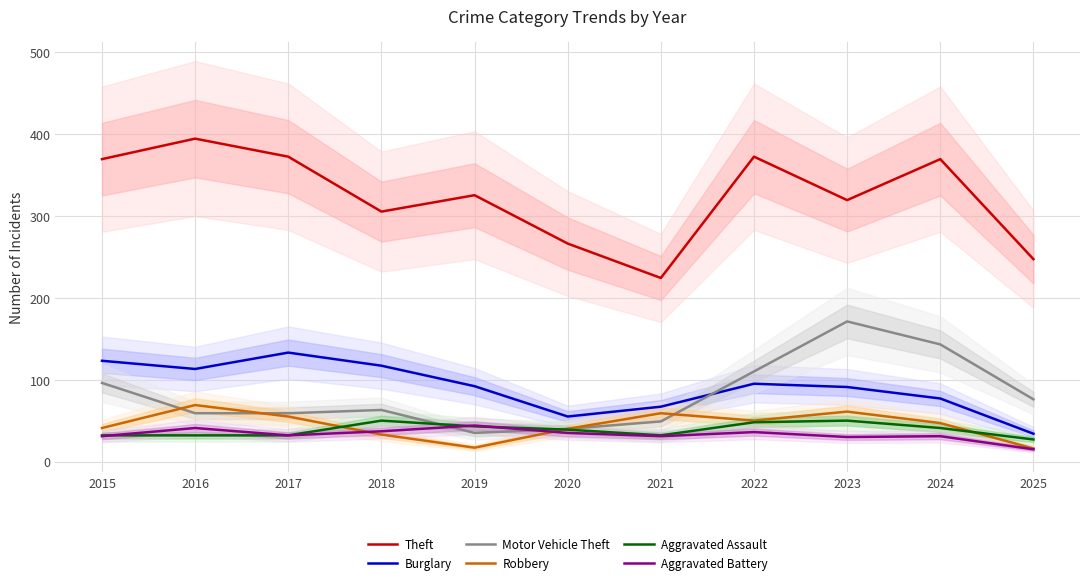

How many data points in Robbery are less than 47?

5